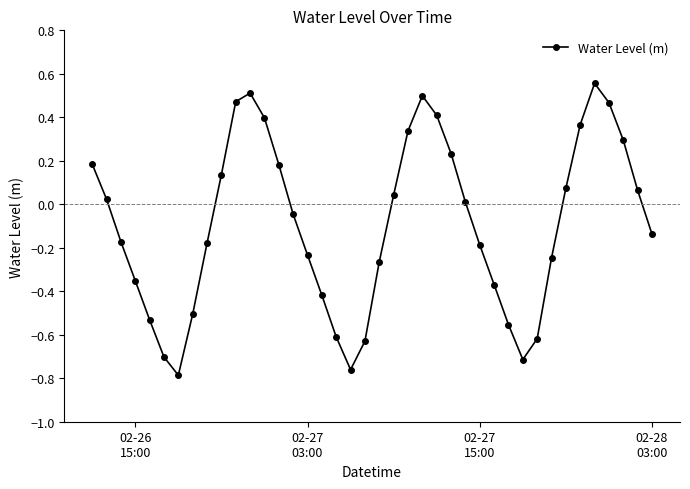

What is the difference between the maximum and minimum values?

1.3